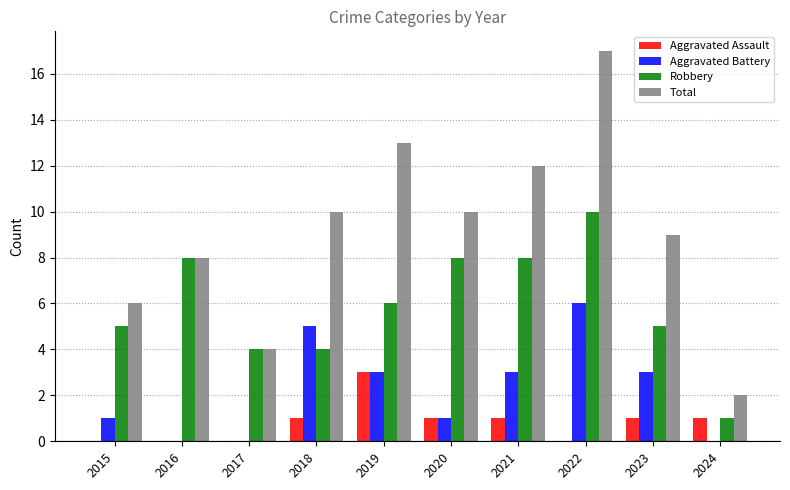

What is the sum of all Aggravated Battery values?

22